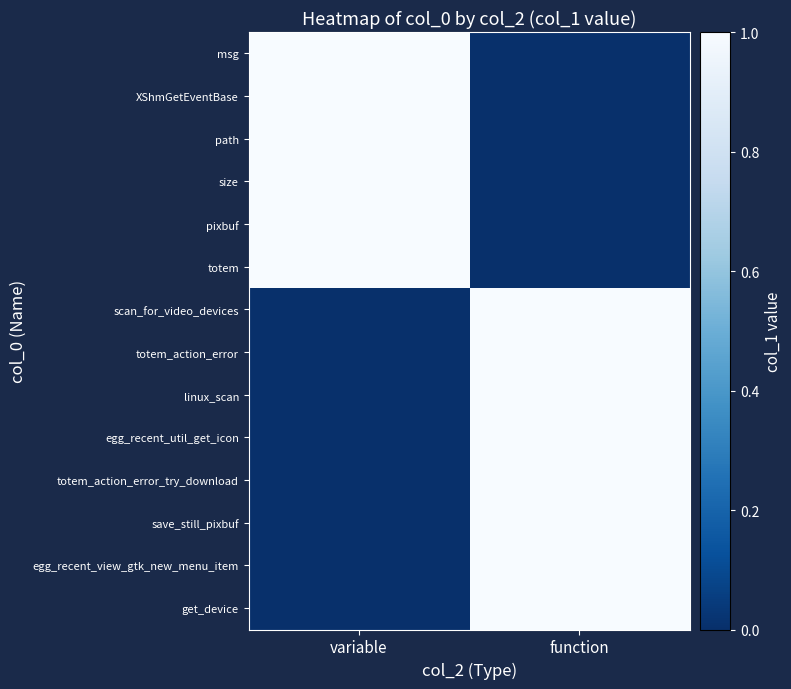

At how many categories does at least one series exceed 0?

2